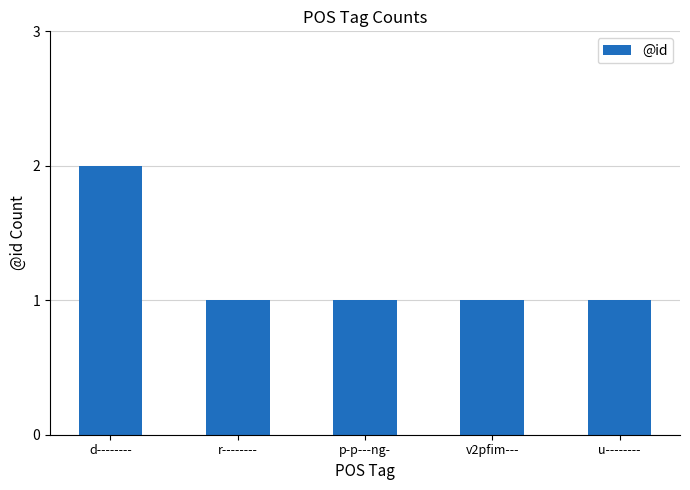

Approximately how many times larger is the value at v2pfim--- compared to u--------?

1.0